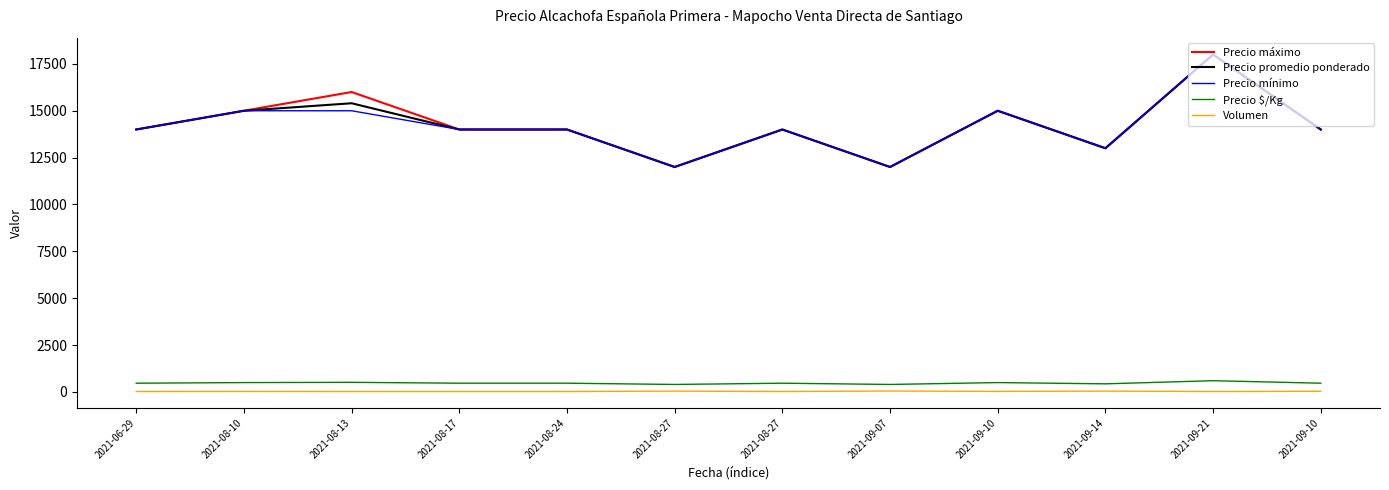

True or false: Precio mínimo and Volumen intersect in this chart.

False